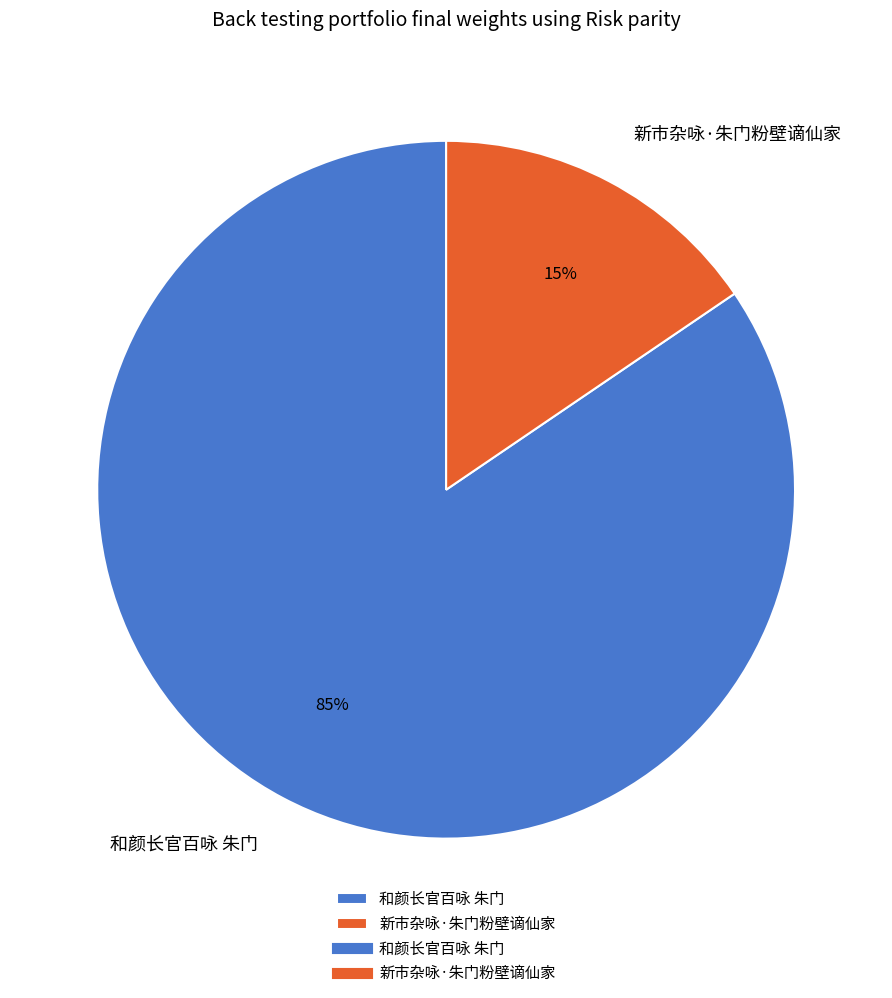

To the nearest percent, what is the average slice percentage?

50%